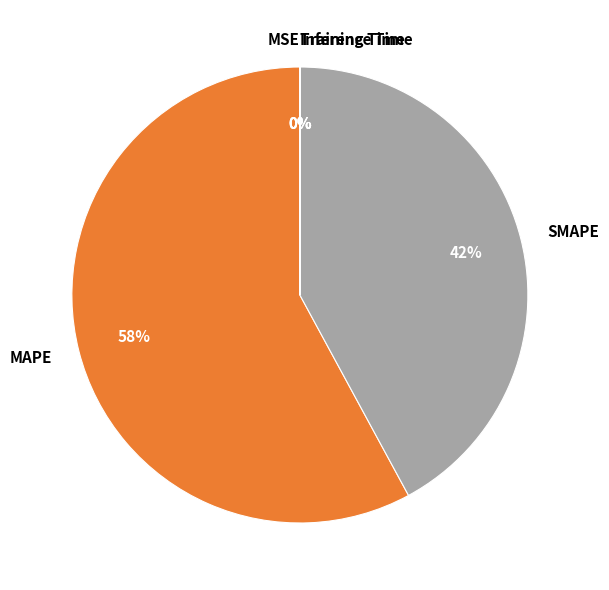

To the nearest percent, what is the difference between the largest and smallest slice percentages?

58%